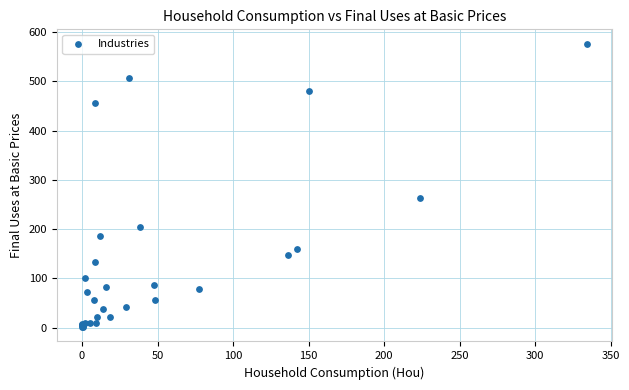

What Y value in the scatter plot is closest to 288?

263.1